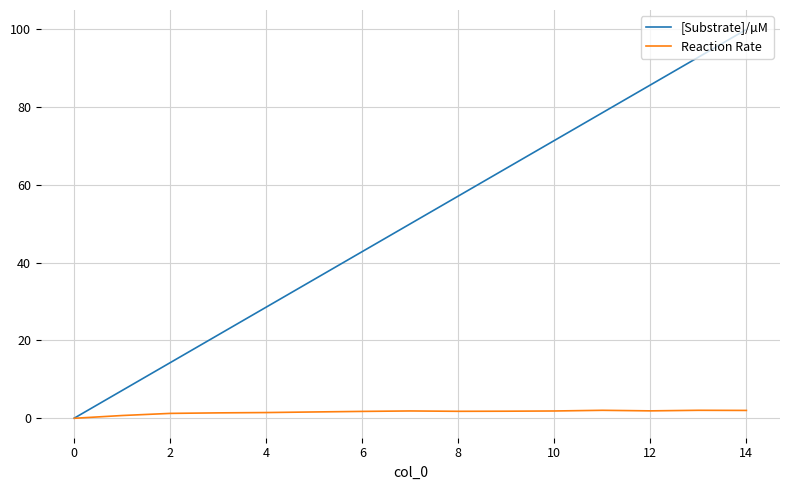

Rank the series by their maximum value, from highest to lowest.

[Substrate]/µM, Reaction Rate